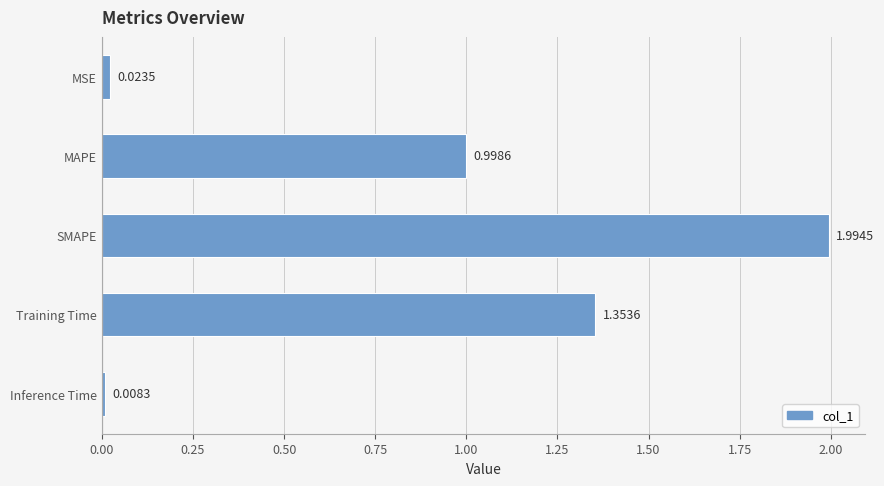

At which category does the chart reach its minimum across all series?

Inference Time